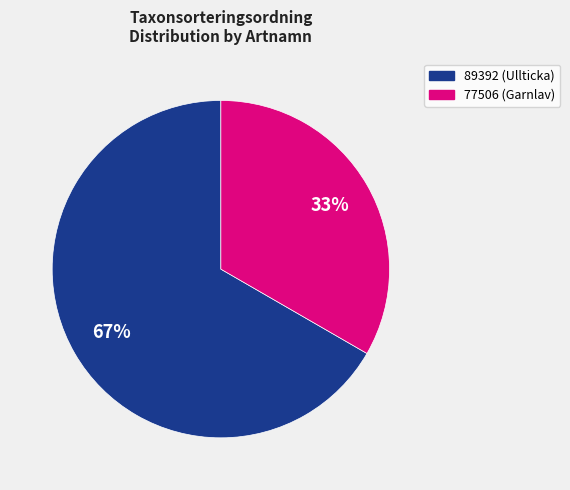

Count the number of slices in the pie.

2